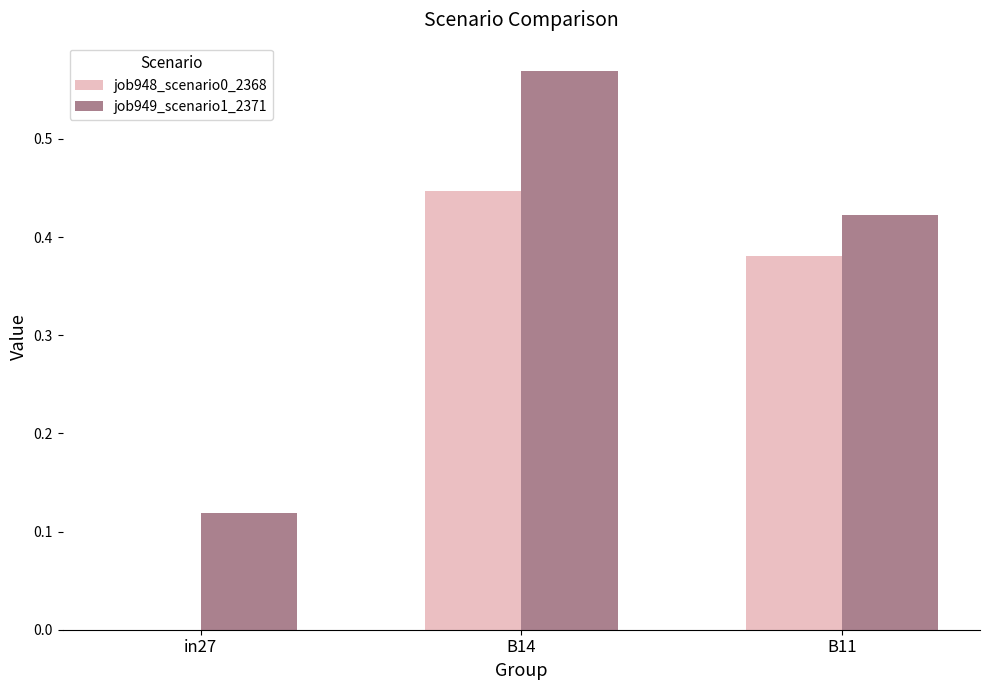

What are all the series names shown in the legend?

job948_scenario0_2368, job949_scenario1_2371